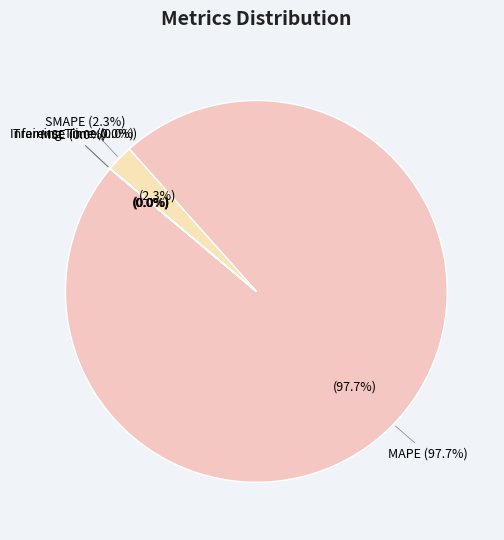

What portion of the pie excludes Inference Time?

100.0%